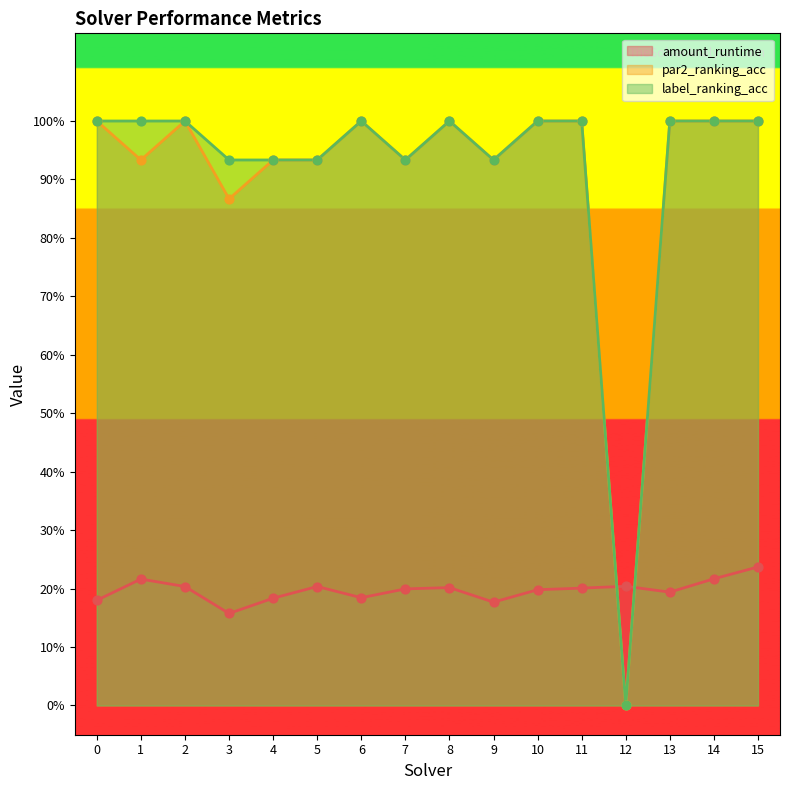

Which series has the widest spread of Y values?

par2_ranking_acc